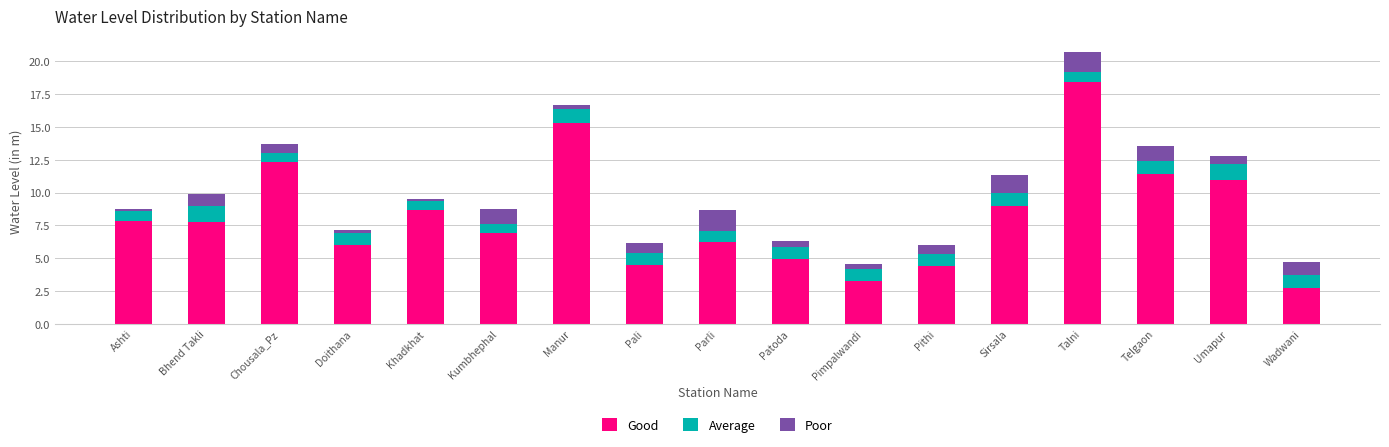

Does the chart contain any negative values?

No